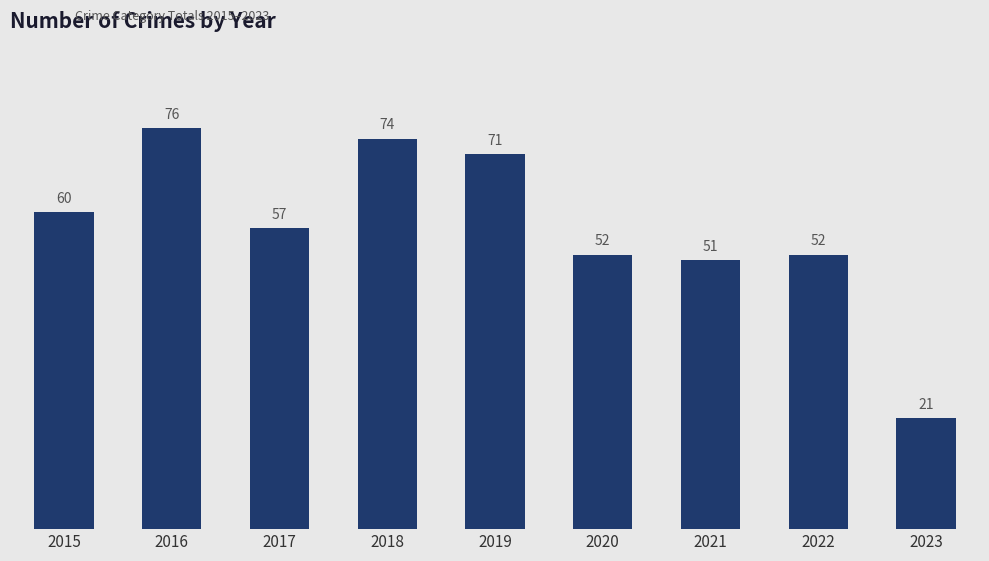

Are the bars horizontal?

No